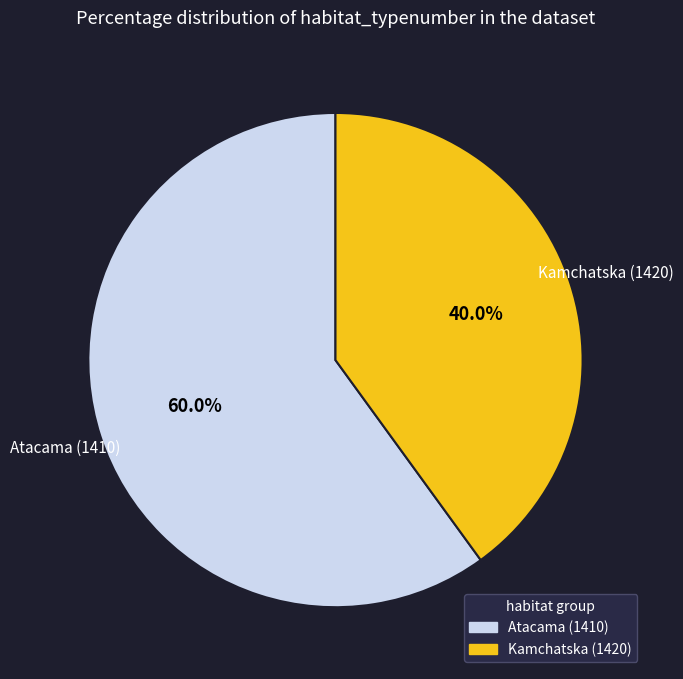

What percentage do Atacama (1410) and Kamchatska (1420) together represent?

100.0%